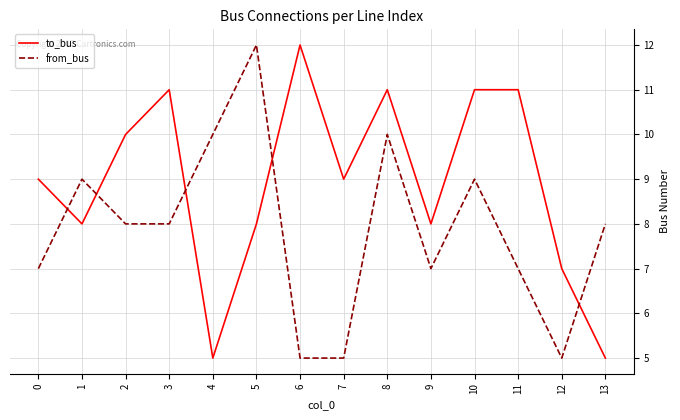

Rank the series at 8 from lowest to highest value.

from_bus, to_bus